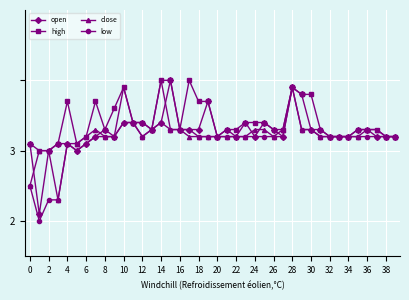

In high, how many points are lower than both neighbors (excluding endpoints)?

5